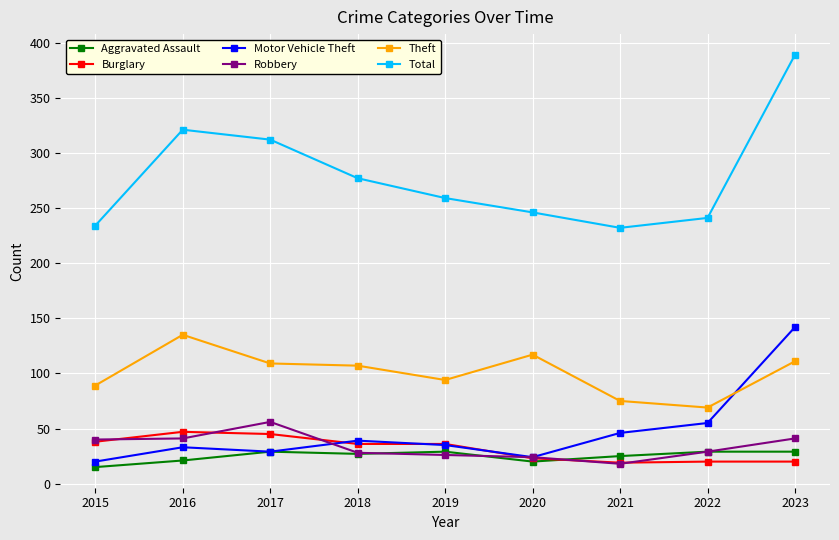

Which series has the widest spread of values?

Total